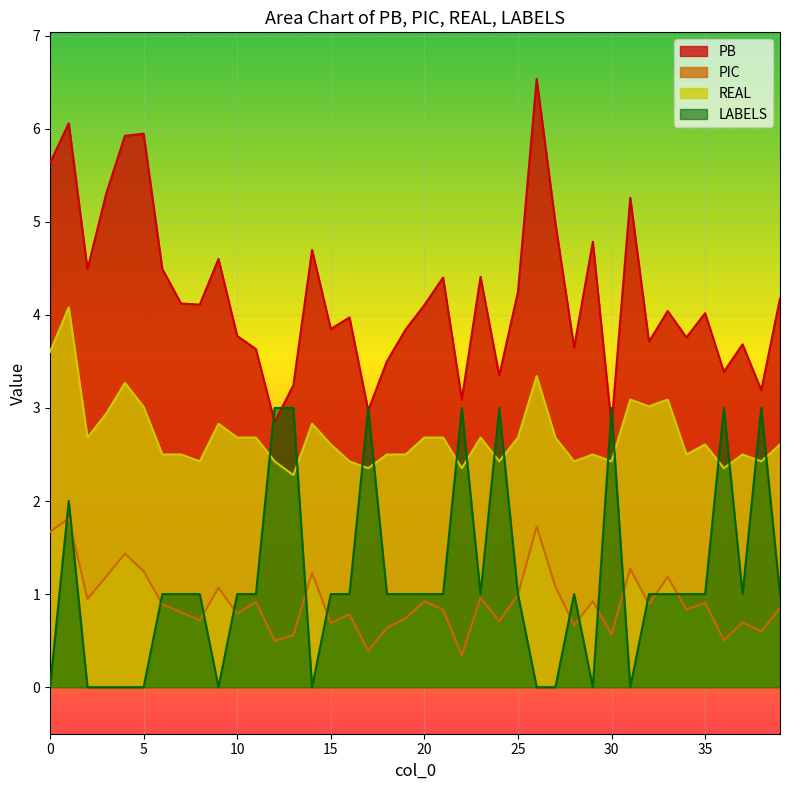

Which series changed the most between 20 and 36?

LABELS